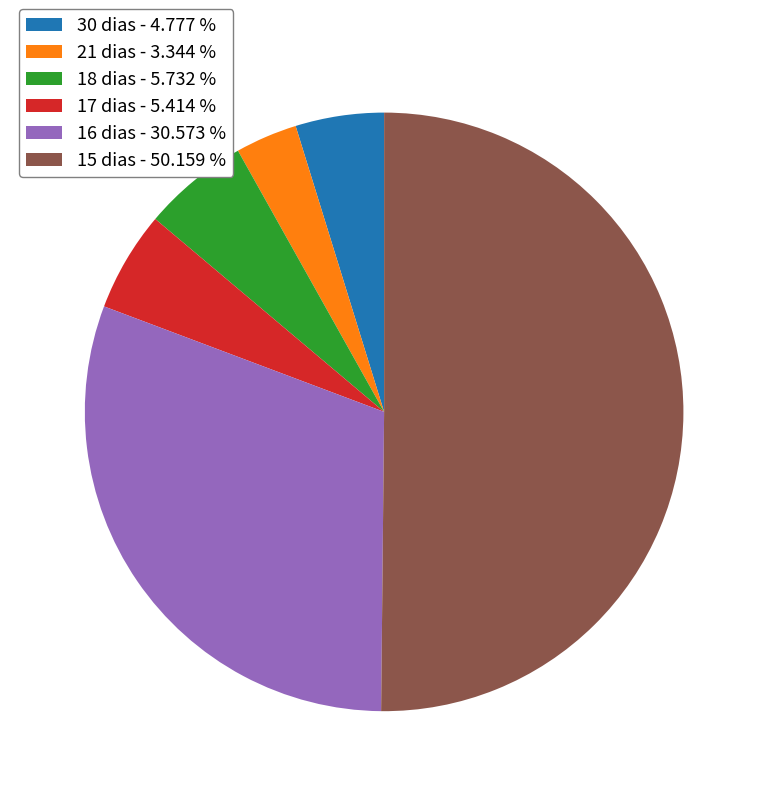

Which category accounts for the majority?

15 dias - 50.159 %